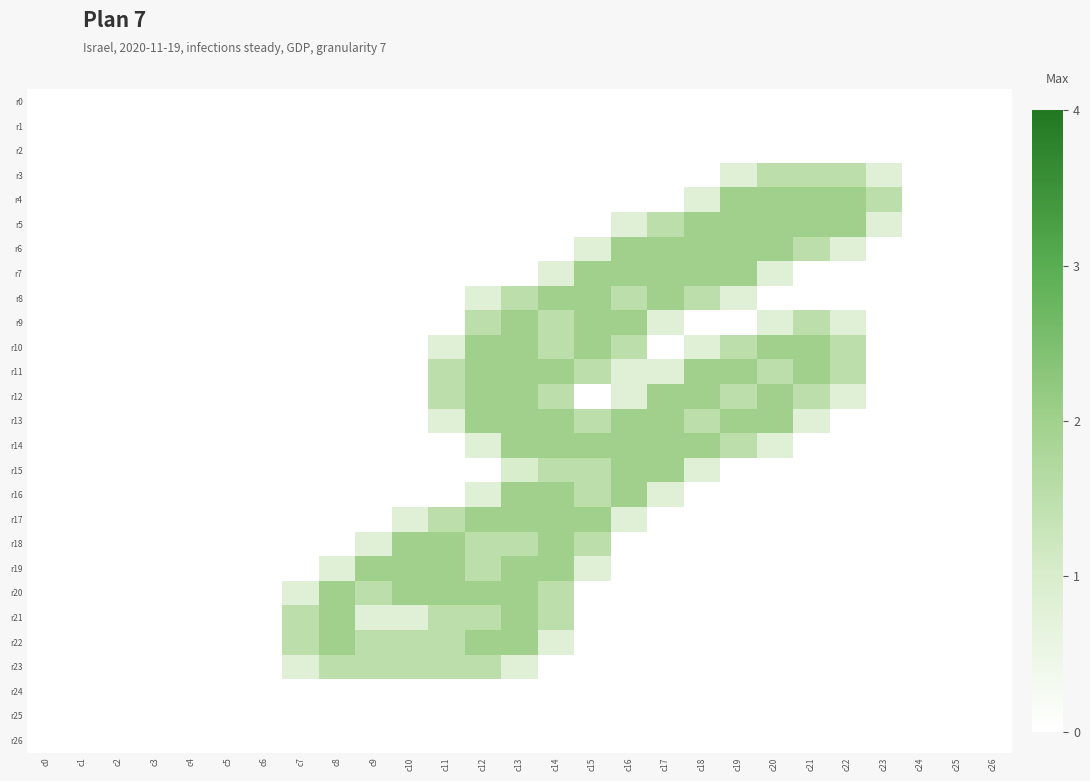

Which series has the largest total across all categories?

r11